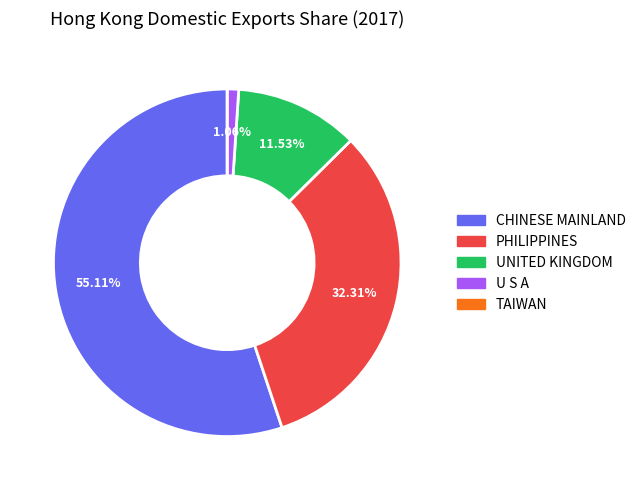

Is there any slice that represents more than half of the pie?

Yes